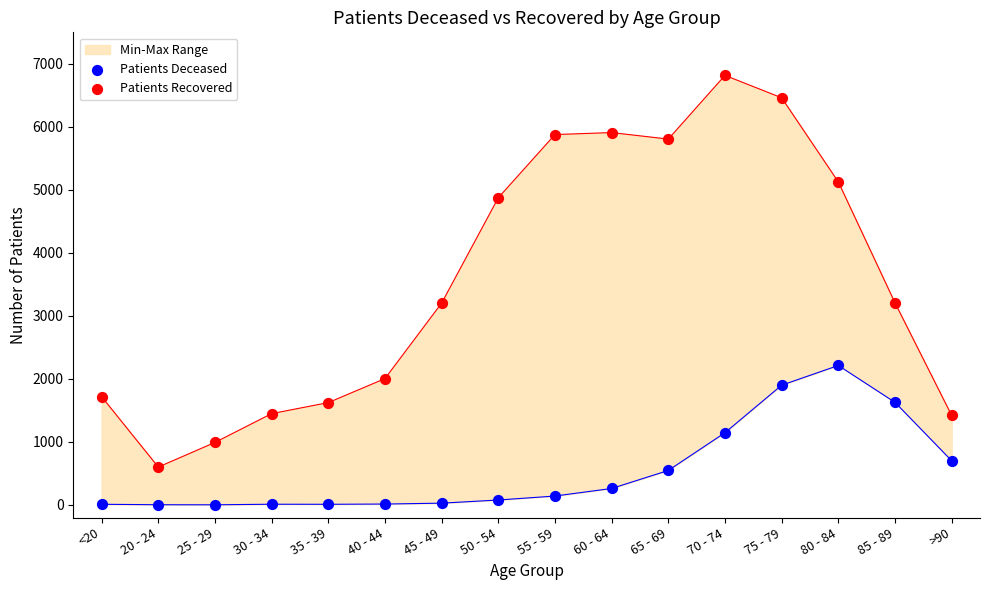

What is the total value across all series at 25 - 29?

994